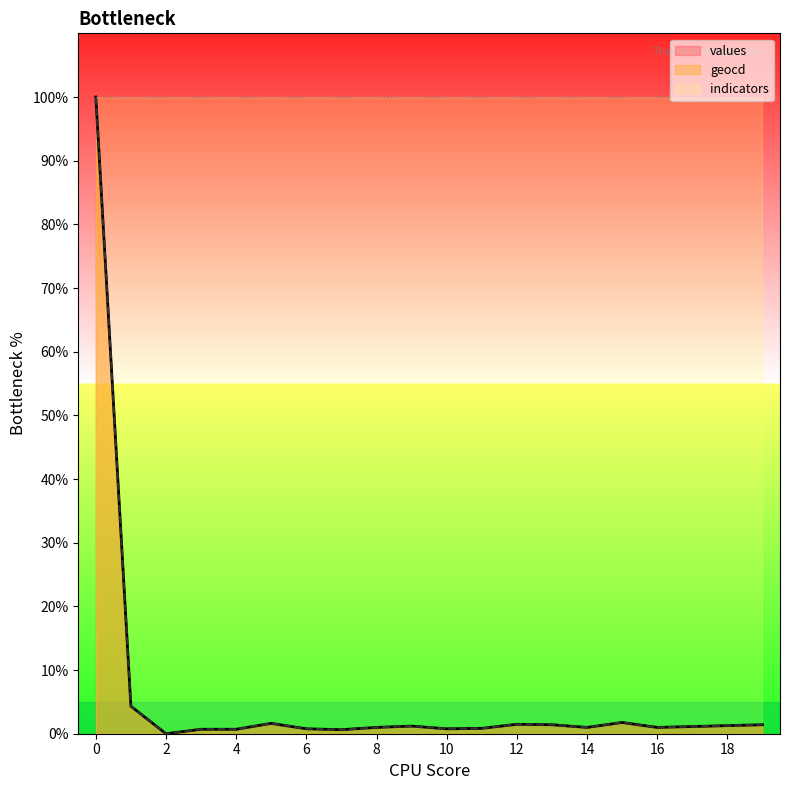

The values series shows 1.5 at 12. True or false?

True